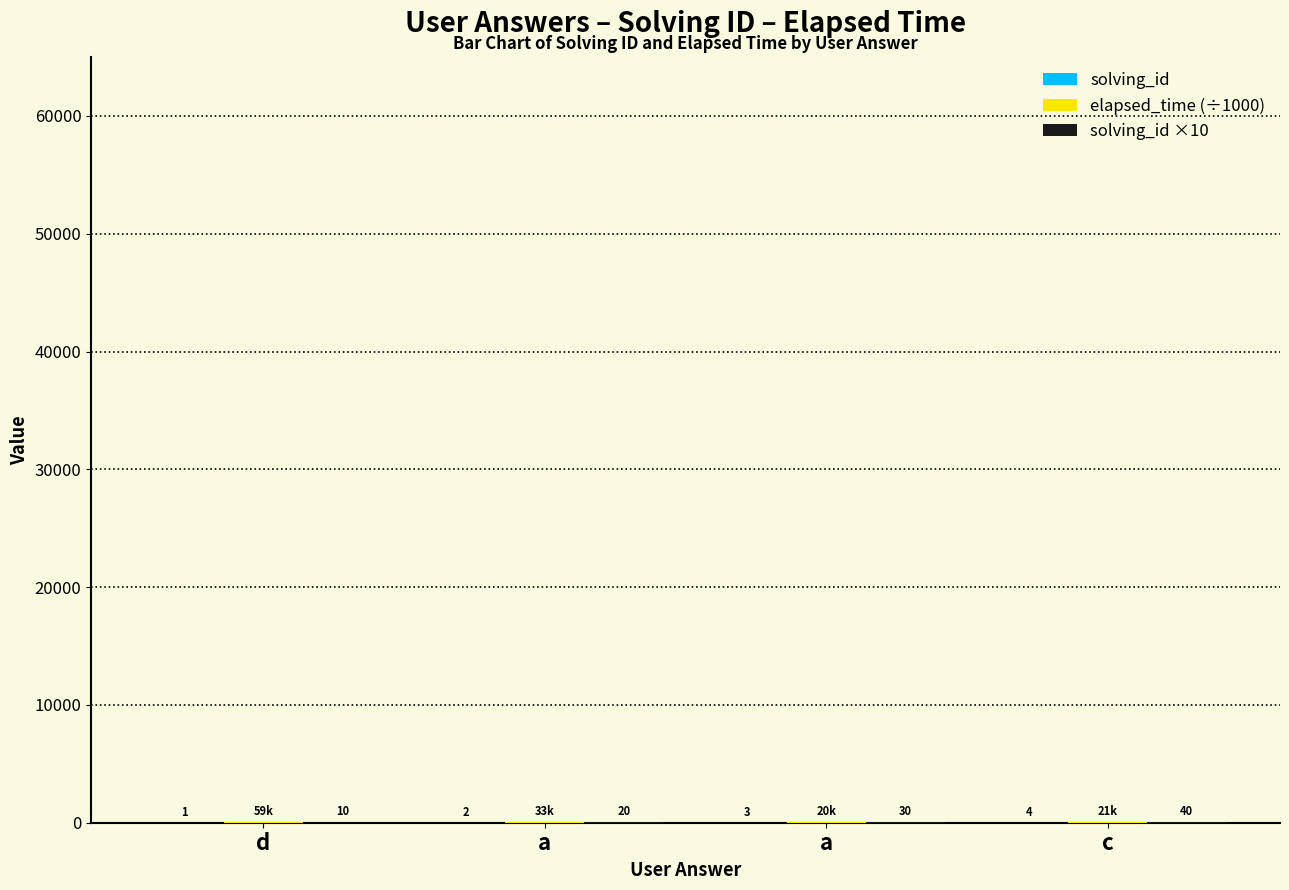

How many groups of bars are there?

4